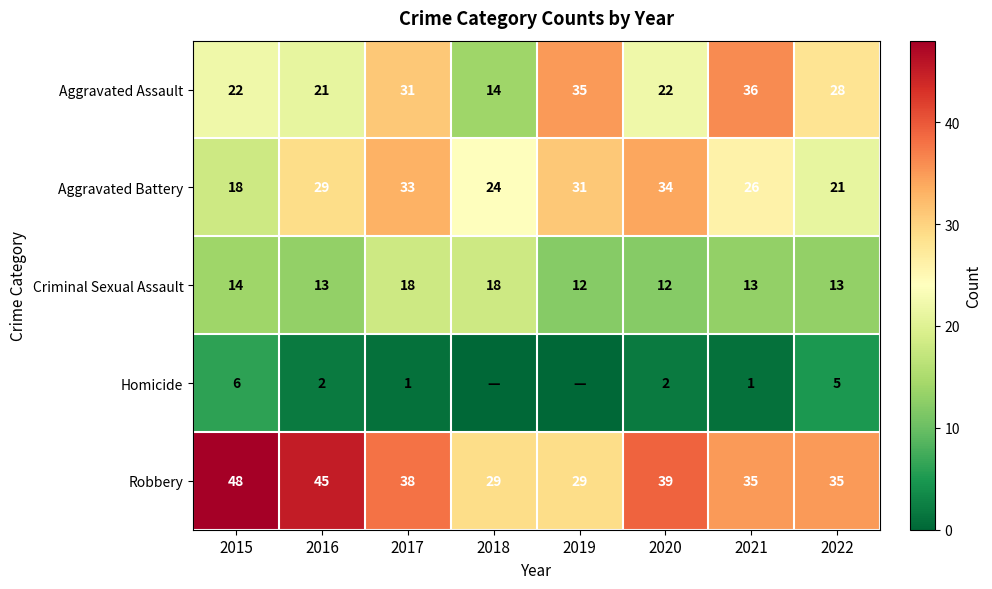

The Robbery series shows 59 at 2017. True or false?

False